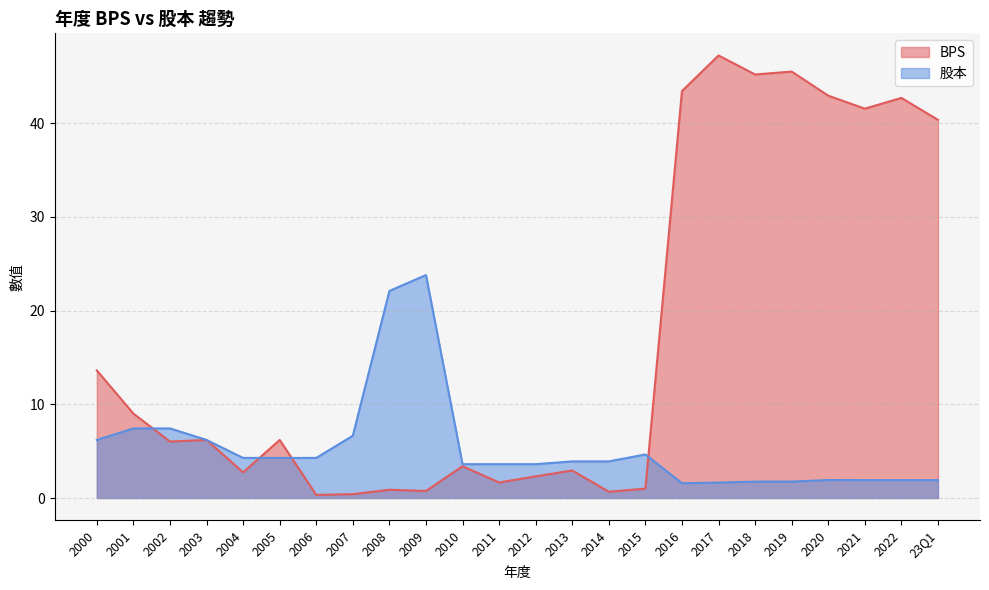

Which series has the widest spread of values?

BPS